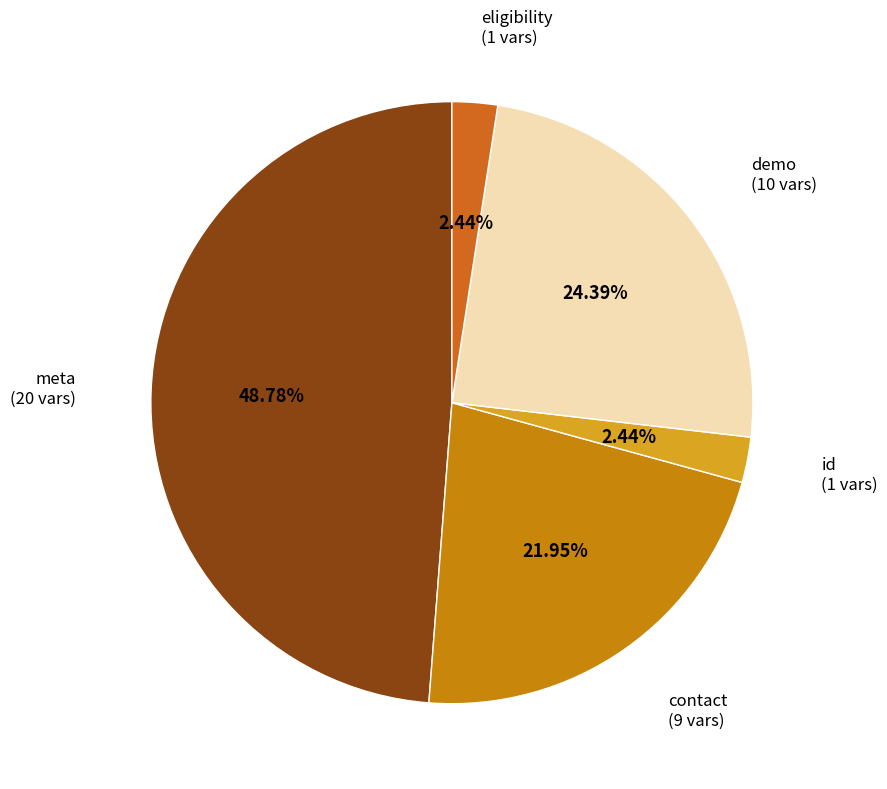

What portion of the pie excludes eligibility?

97.6%